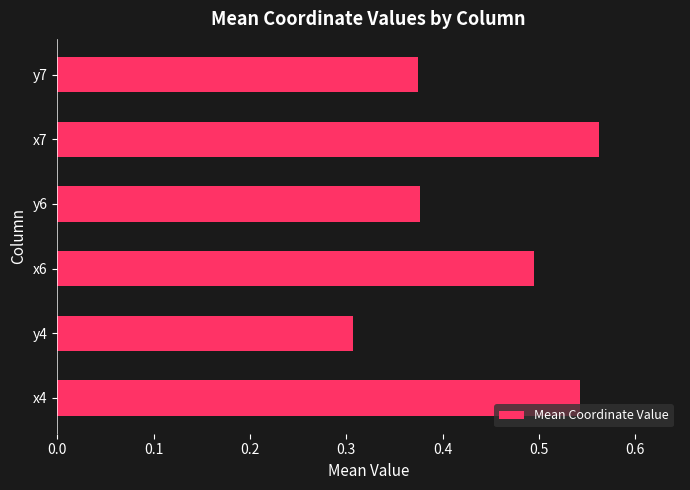

The value at y4 is 0.2. True or false?

False